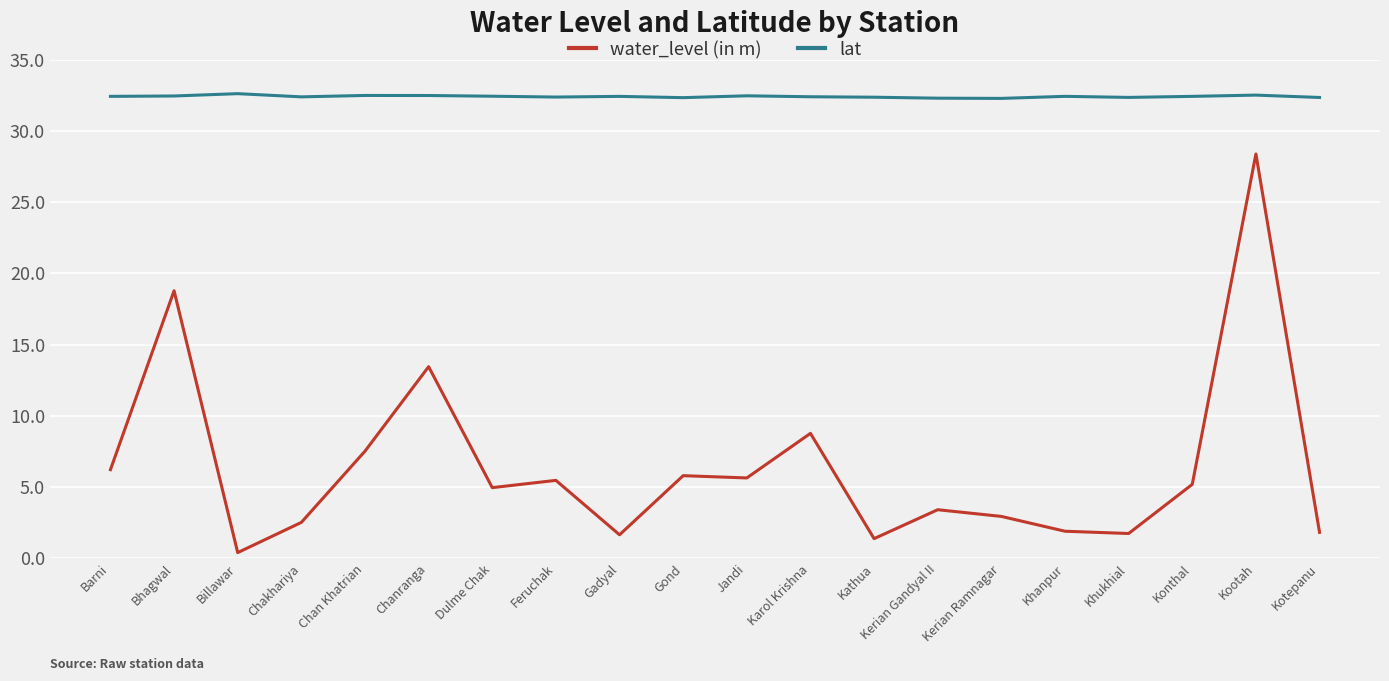

The water_level (in m) series shows 3.0 at Gadyal. True or false?

False